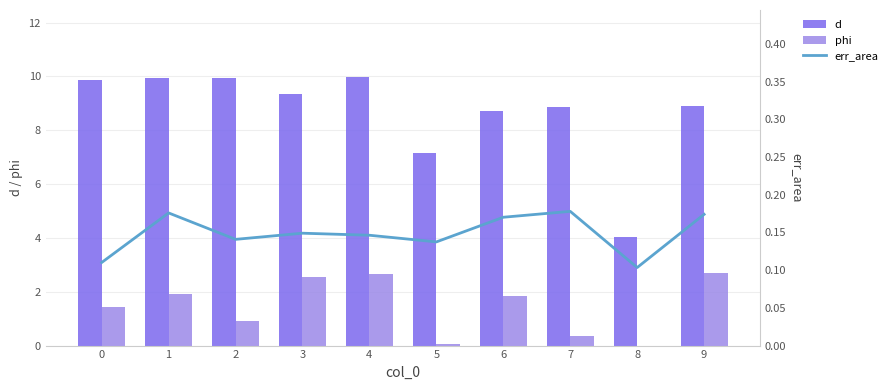

The d series shows 8.9 at 7. True or false?

True